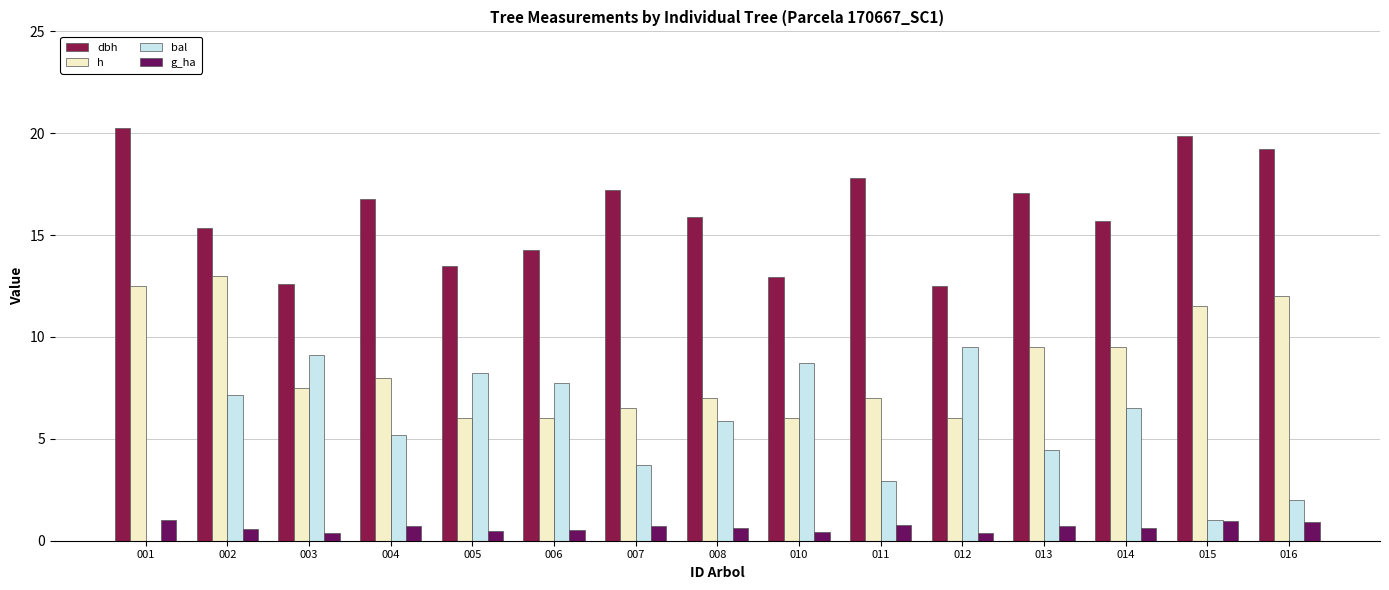

Count the number of data series in this chart.

4